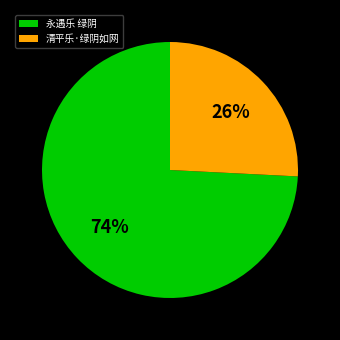

Which category has the biggest portion of the pie?

永遇乐 绿阴